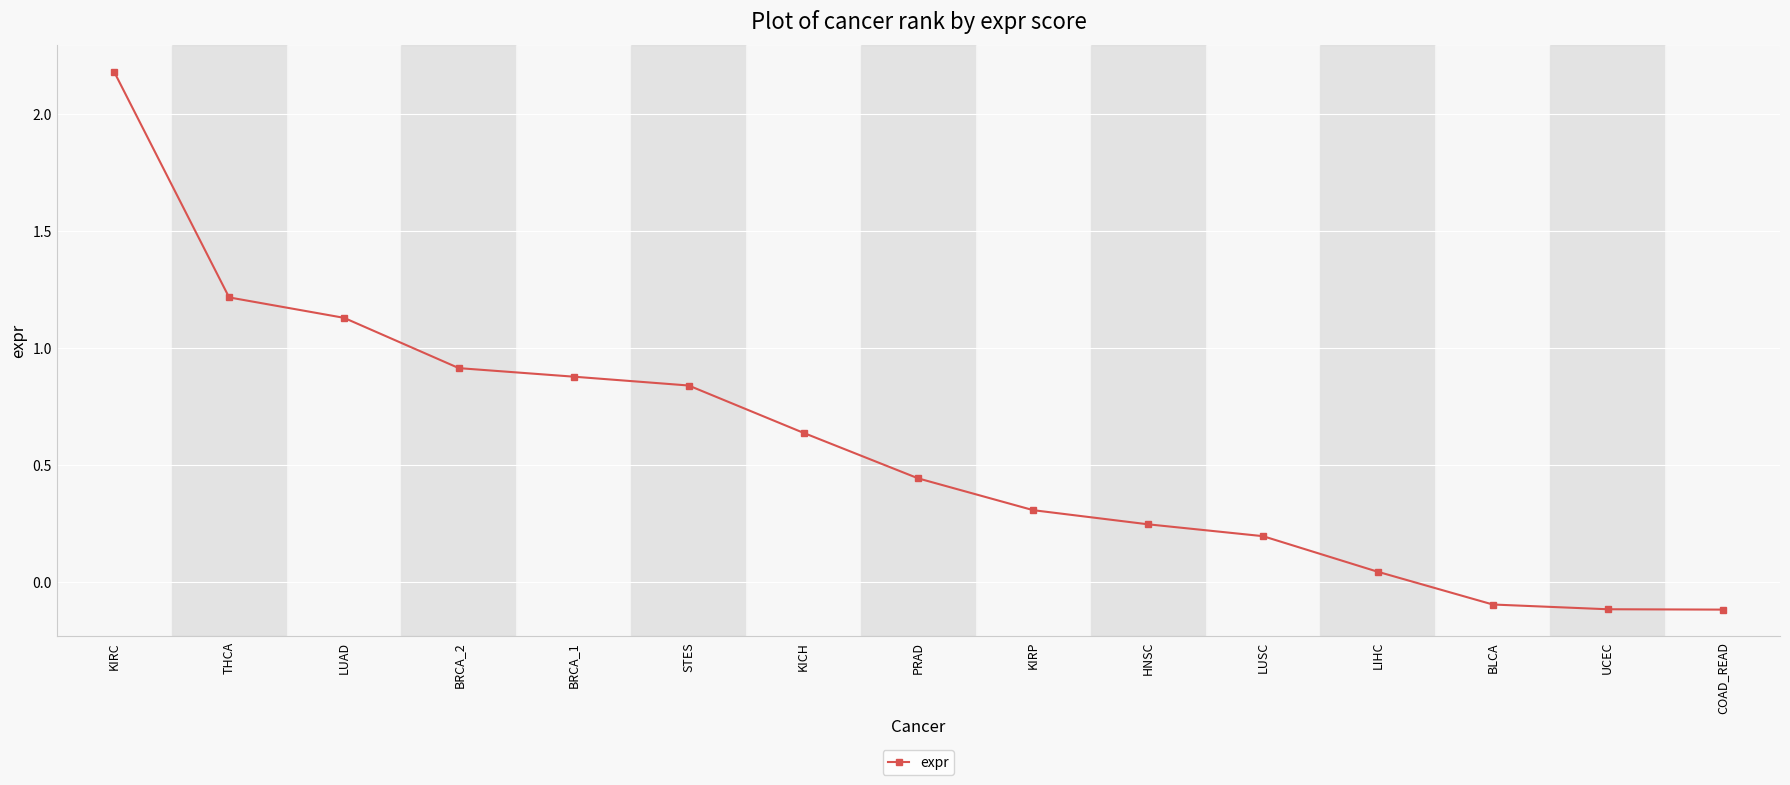

At which category does the chart reach its peak across all series?

KIRC